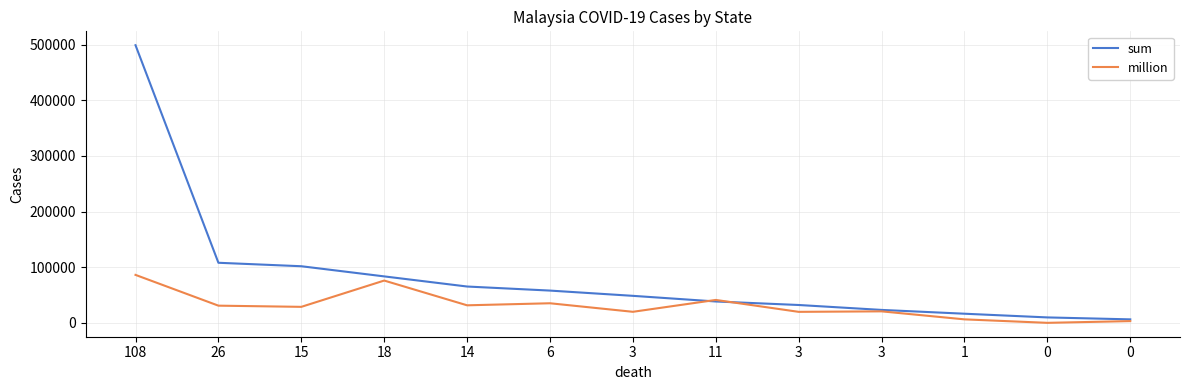

What is the value of the sum point at the 2nd from the left?

107912